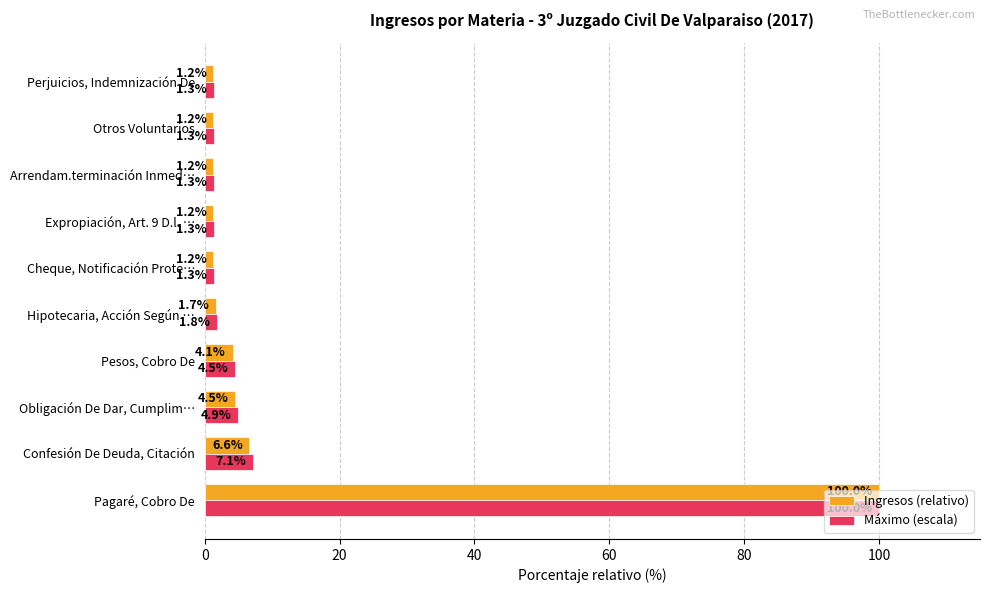

At which label is Ingresos (relativo) closest to 50?

Confesión De Deuda, Citación